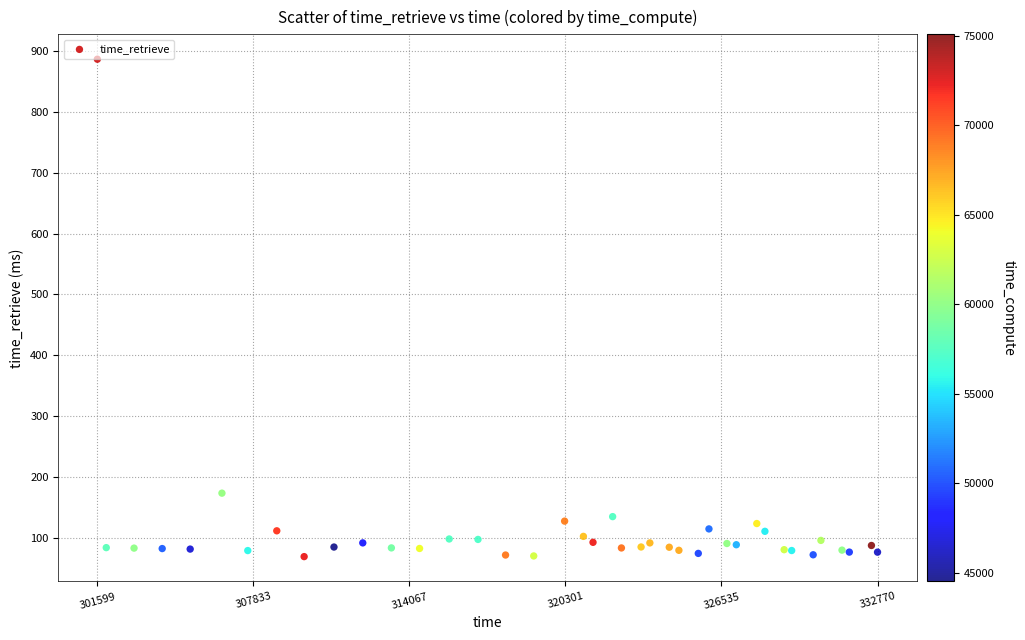

What Y value in the scatter plot is closest to 477?

173.1